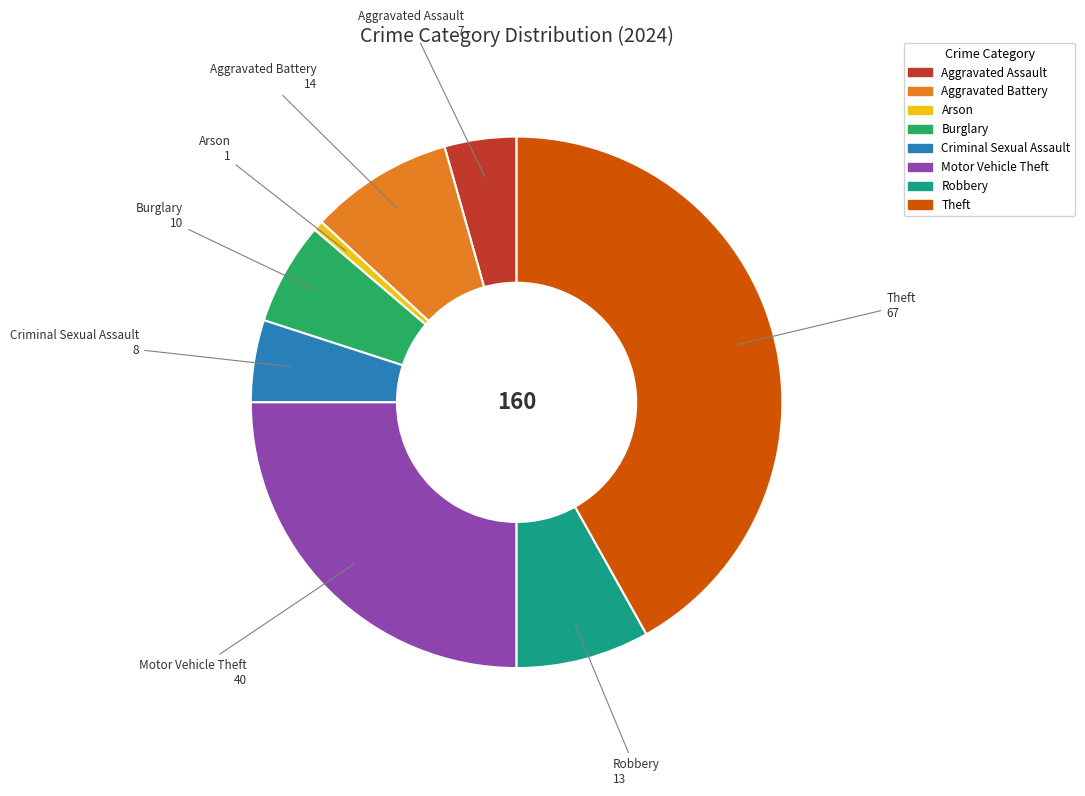

The Burglary slice represents 6% of the pie. True or false?

True